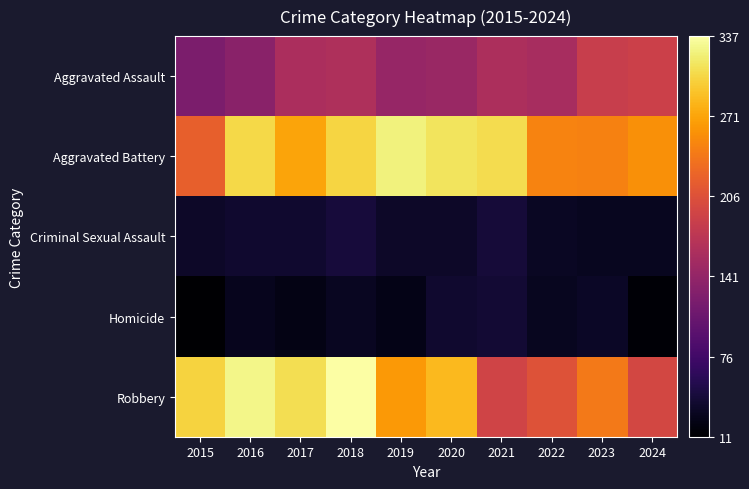

At how many categories does at least one series exceed 48?

10